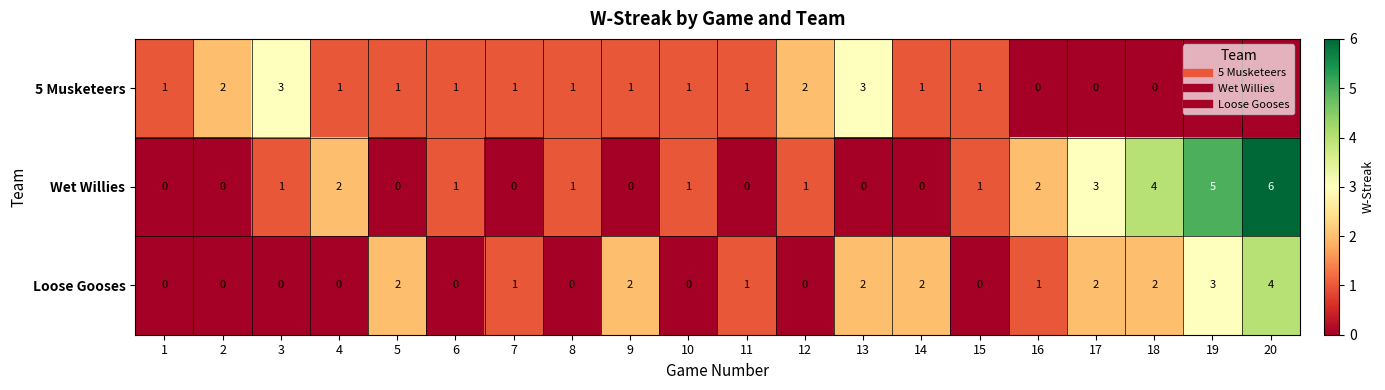

How many data points in Wet Willies are less than 1?

8